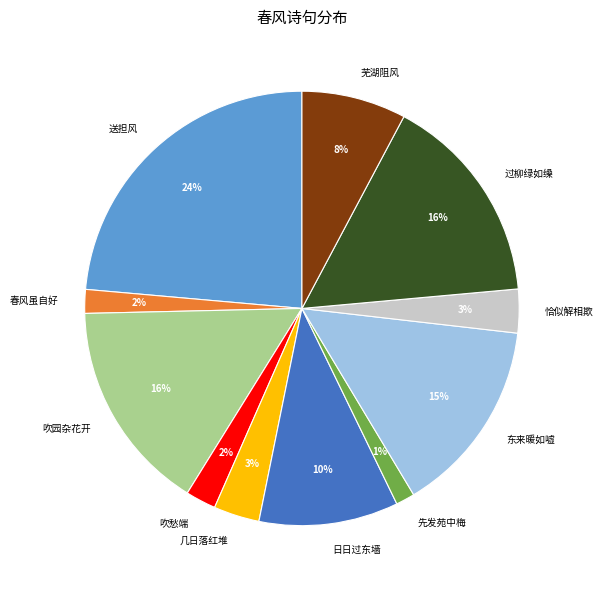

Does any single category account for the majority?

No